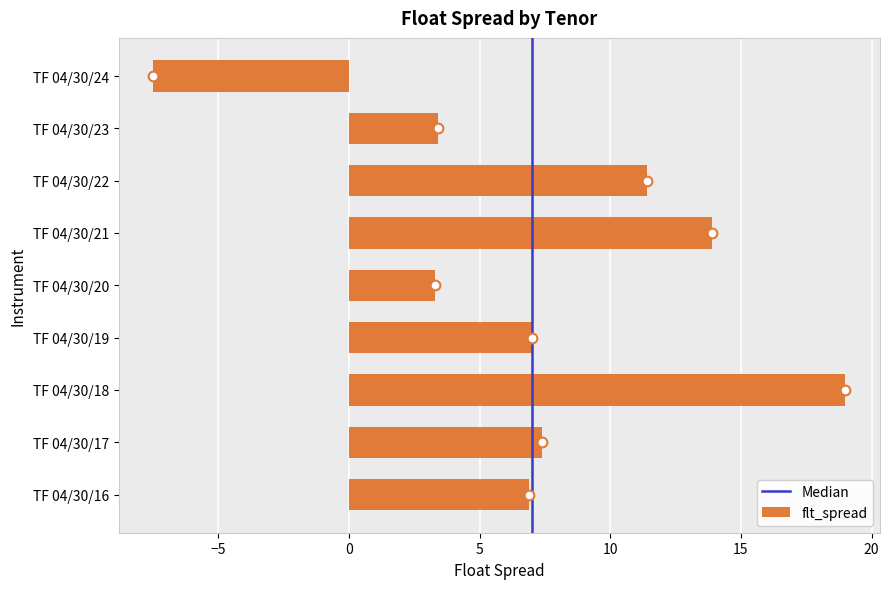

What is the greatest value displayed?

19.0